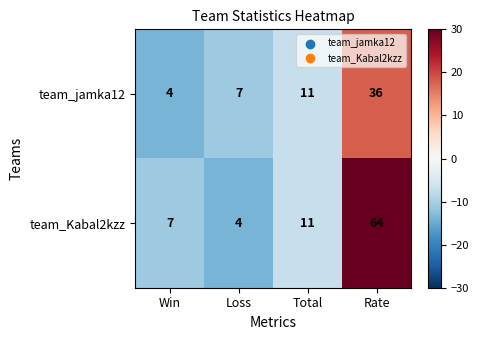

Reading right to left, list all the values displayed in this chart.

team_jamka12: Rate=36	Total=11	Loss=7	Win=4
team_Kabal2kzz: Rate=64	Total=11	Loss=4	Win=7